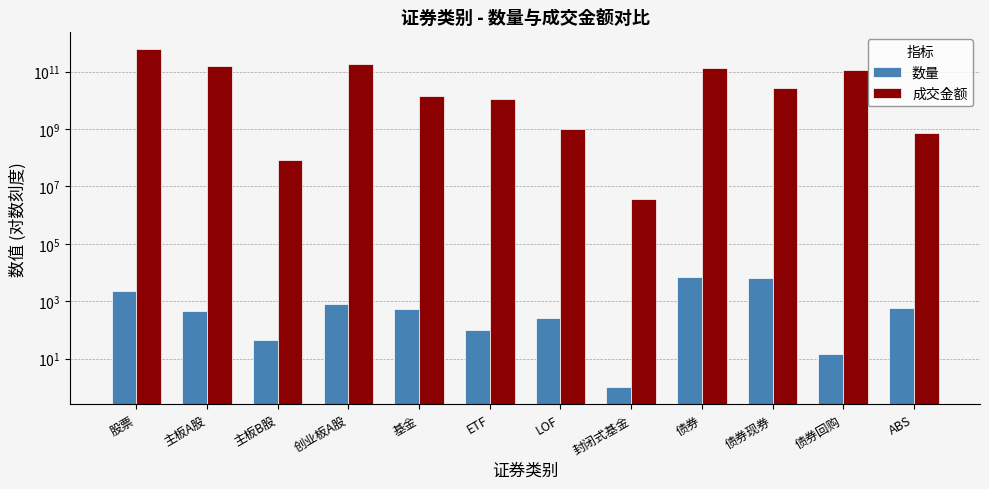

What are all the series names shown in the legend?

数量, 成交金额